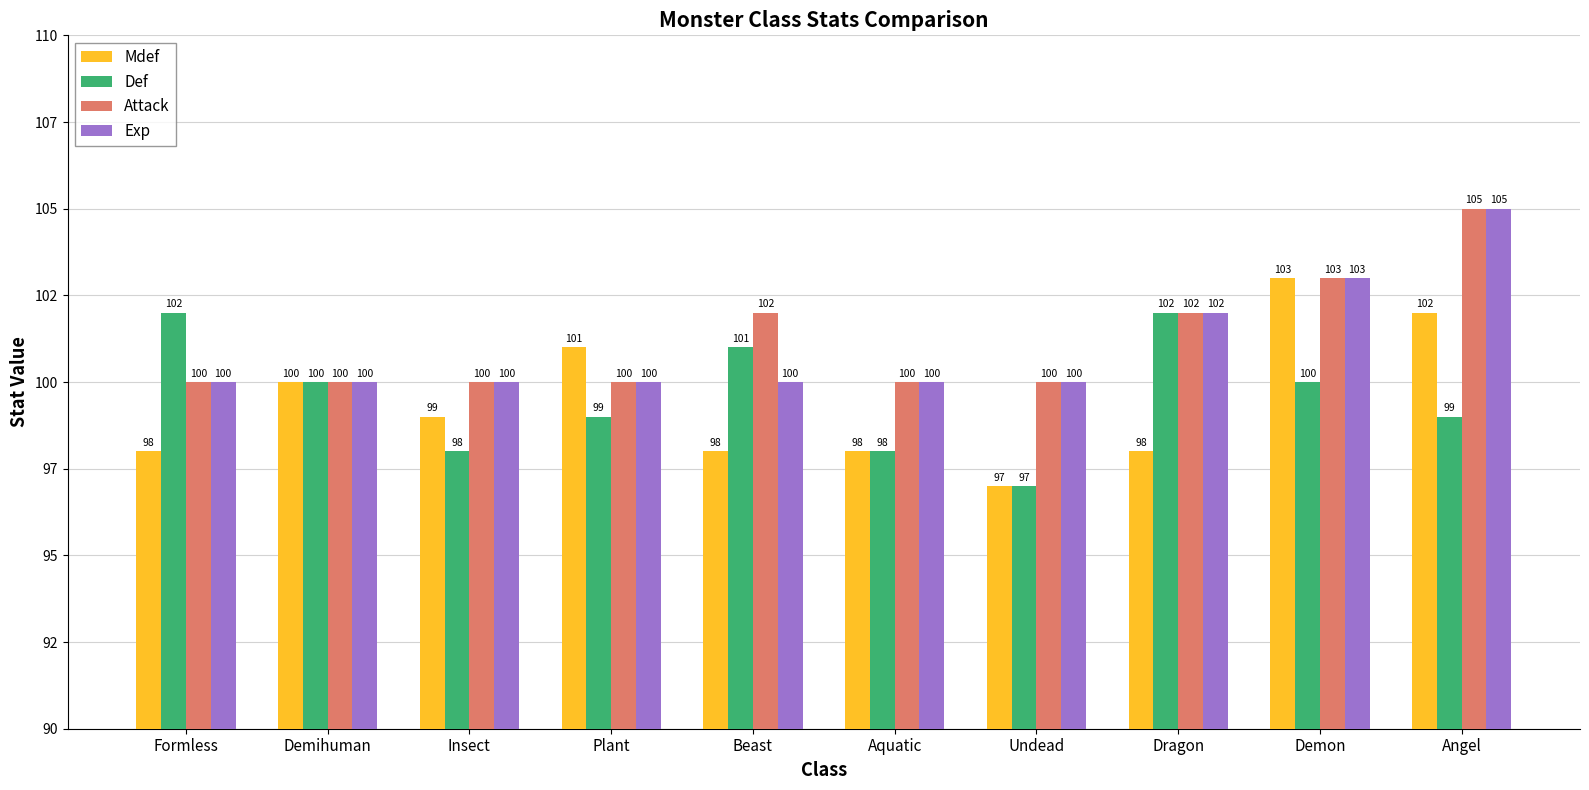

What are all the series names shown in the legend?

Mdef, Def, Attack, Exp